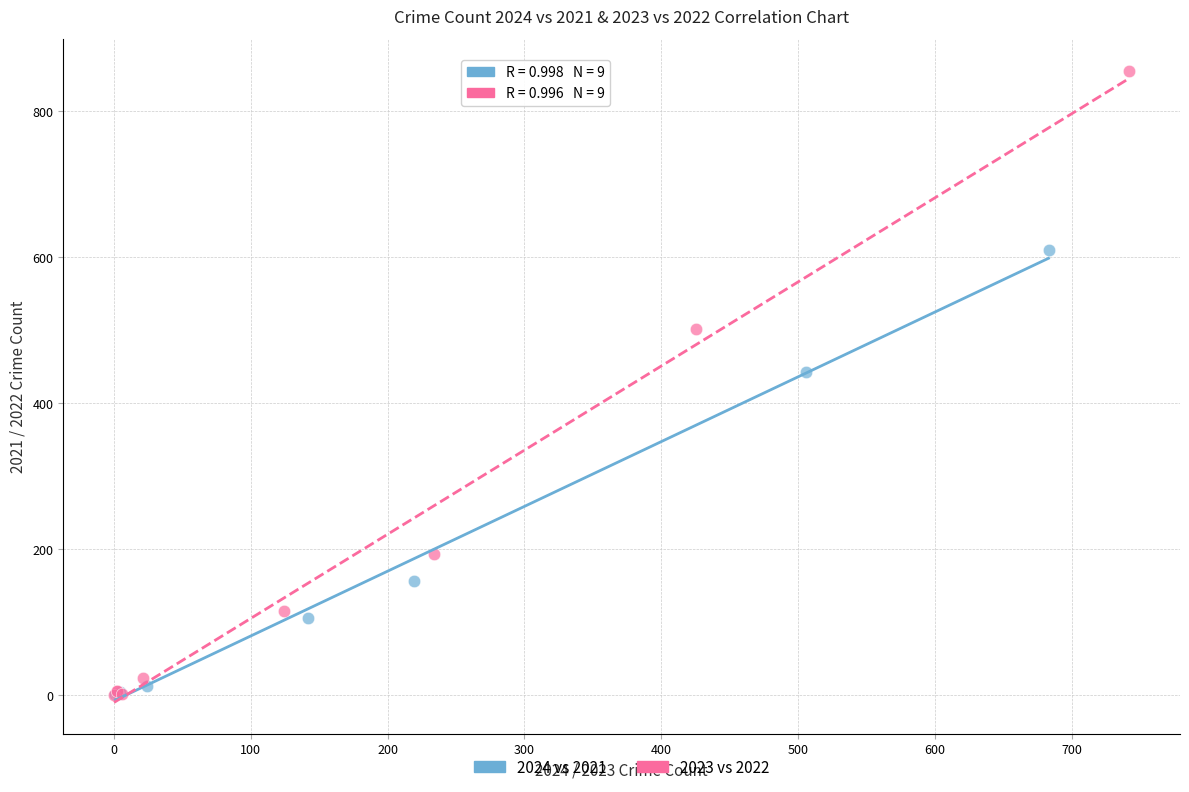

Which series reaches the maximum Y coordinate?

2023 vs 2022